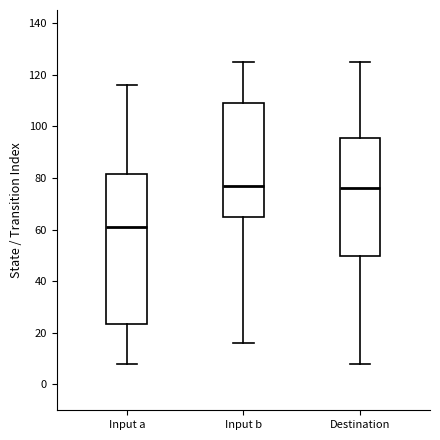

Where is the upper edge of the box for Input a on the y-axis? The values are not printed on the chart, so give them approximately, as read against the axis.

82